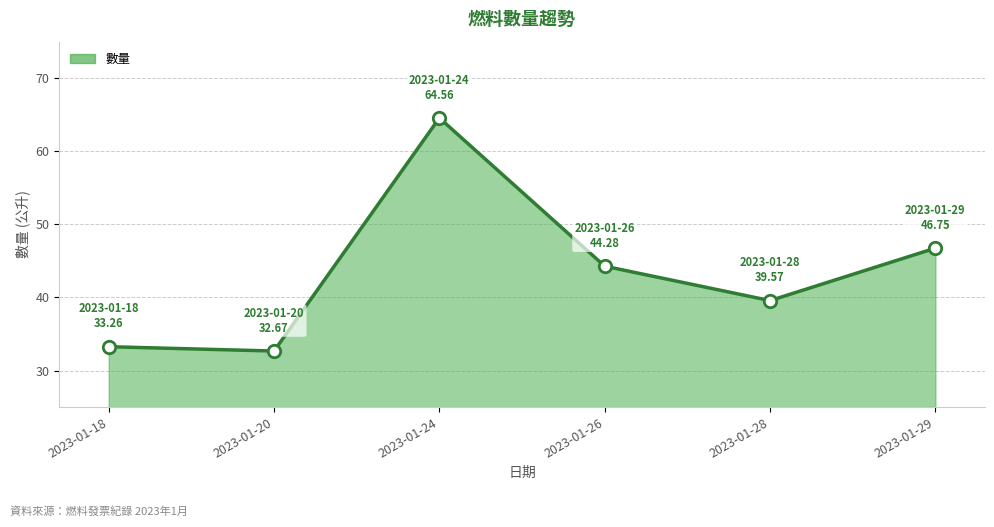

Which has a higher value, 2023-01-20 or 2023-01-24?

2023-01-24